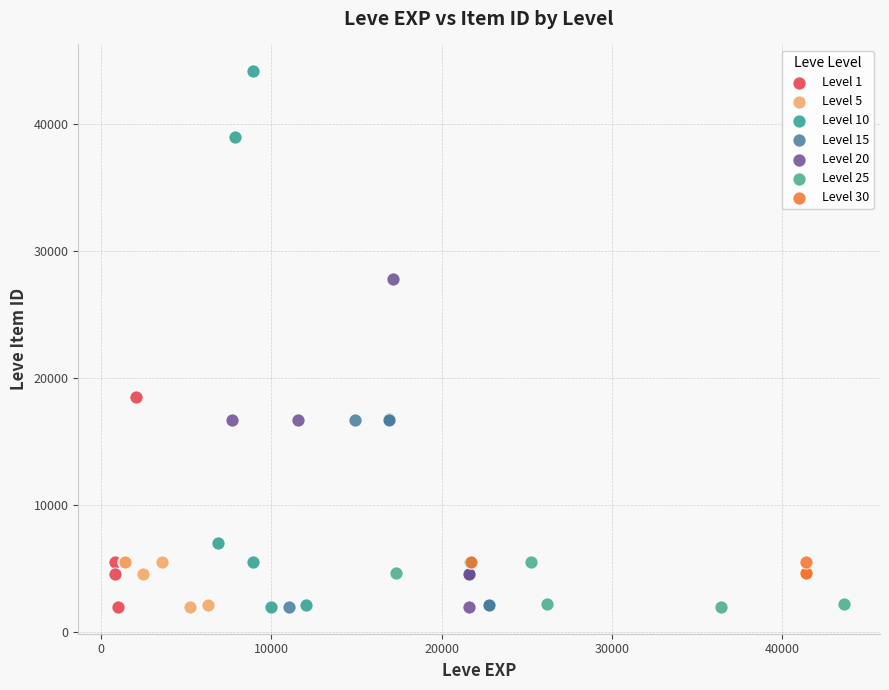

Which series contains the highest Y value?

Level 10